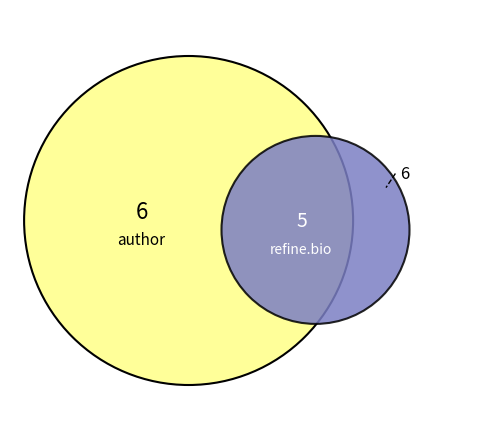

Is there any slice that represents more than half of the pie?

No